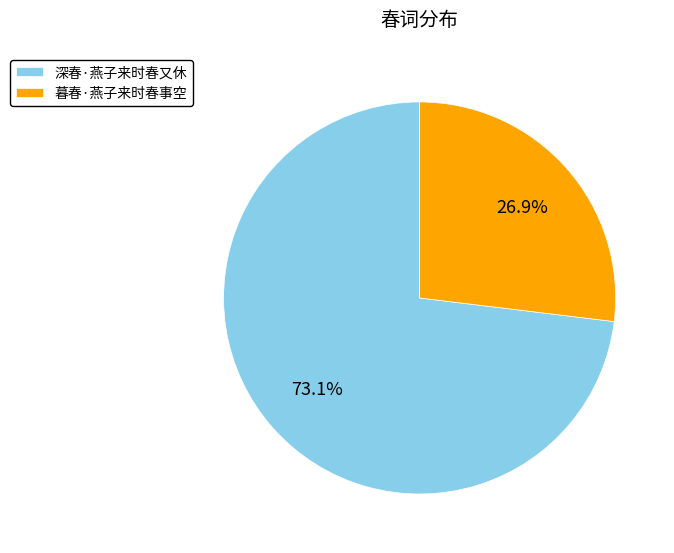

What is the largest slice in the pie chart?

深春·燕子来时春又休